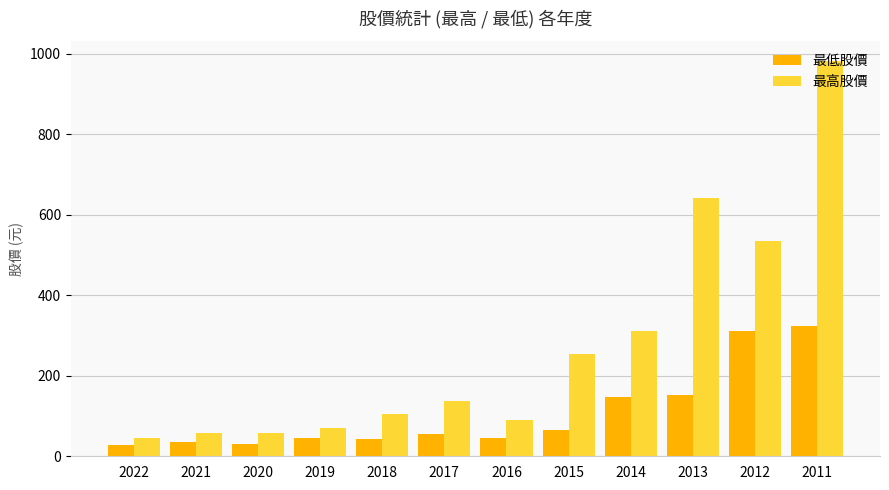

Rank the series by their average value, from lowest to highest.

最低股價, 最高股價